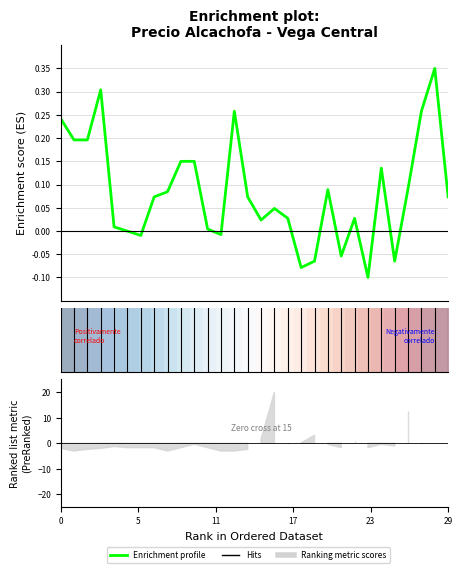

Which has a higher value, 15 or 12?

15